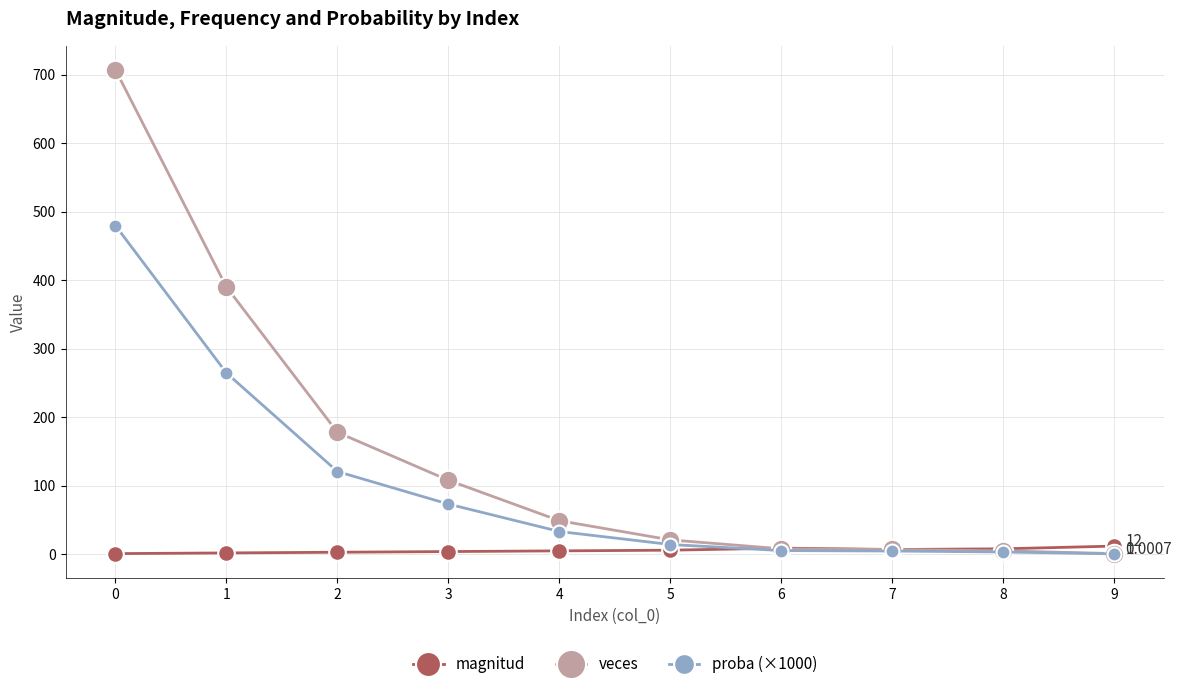

True or false: veces has more than 2 interior local peaks.

False